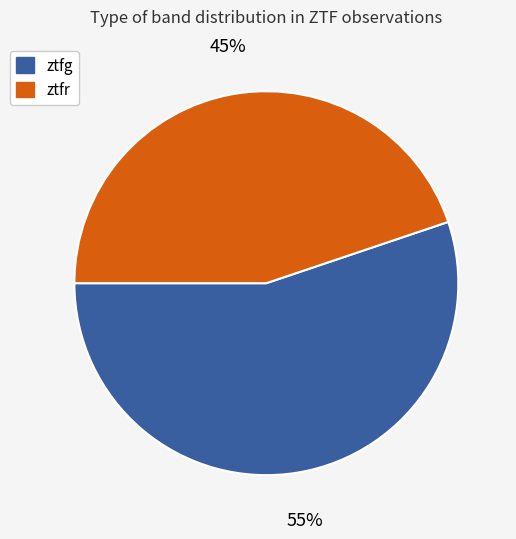

To the nearest percent, what is the difference between the ztfg and ztfr slice percentages?

10%